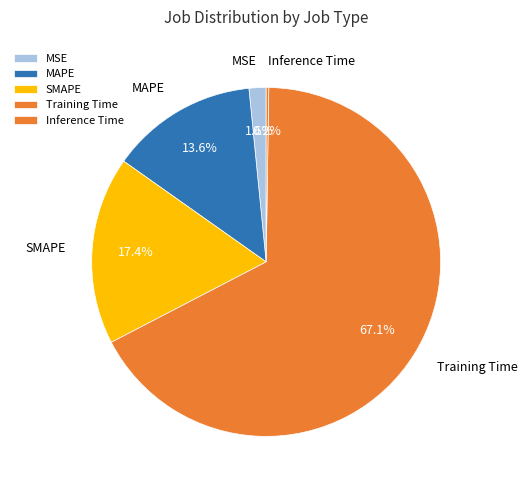

To the nearest percent, what is the difference between the largest and smallest slice percentages?

67%